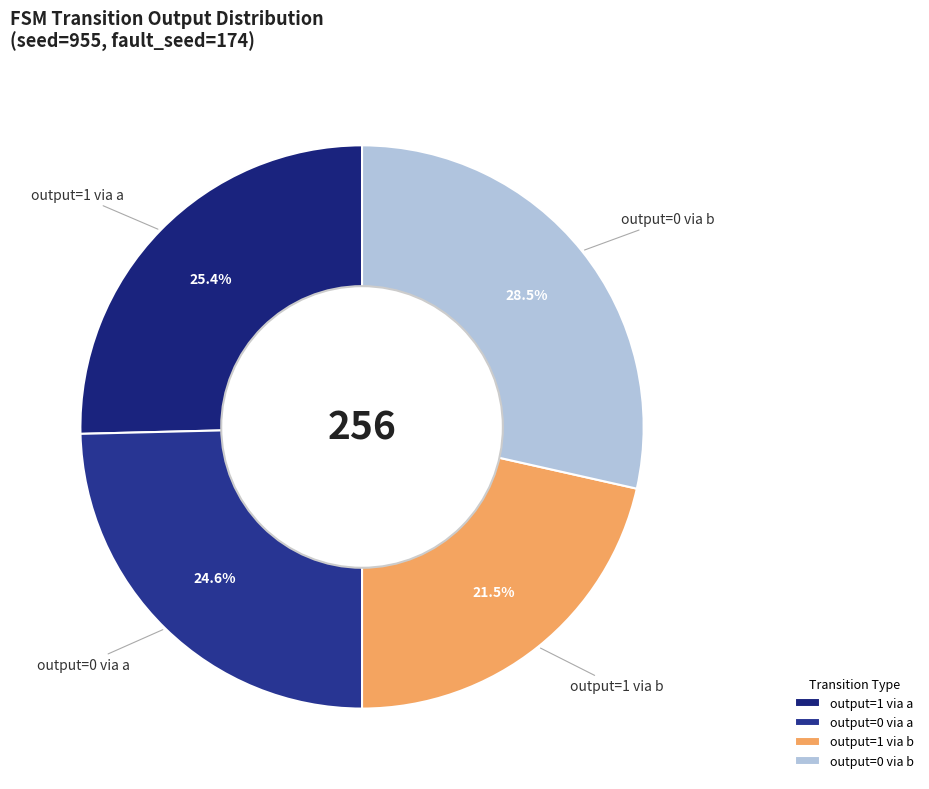

What is the total percentage of output=1 via b and output=0 via b?

50.0%